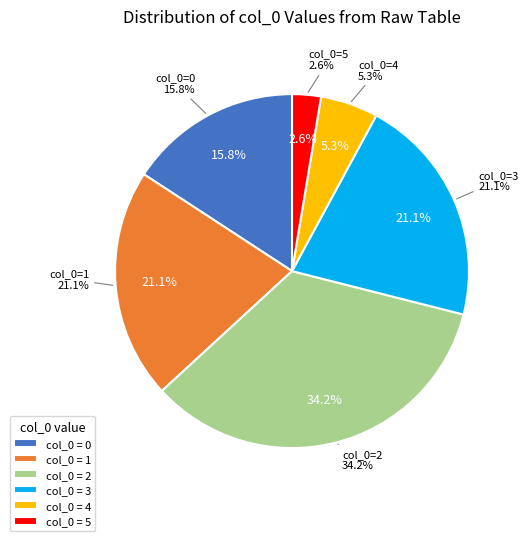

How many slices are in this pie chart?

6